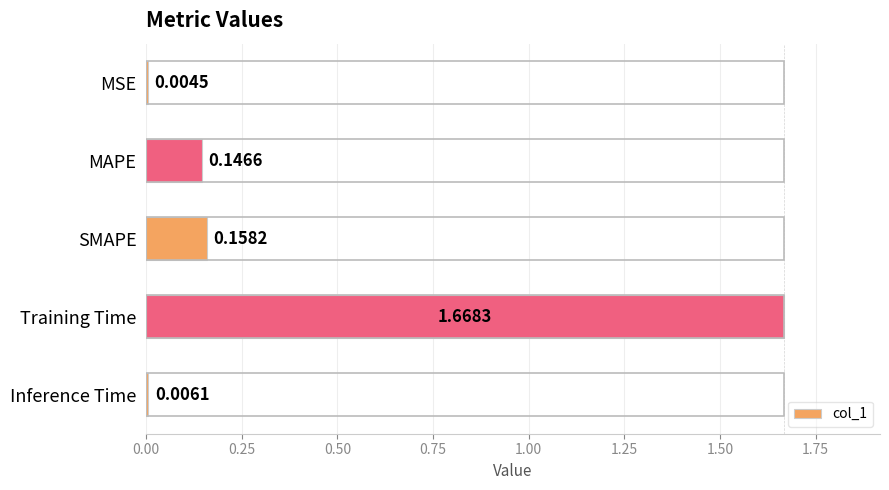

At which label is the value closest to 0?

MSE